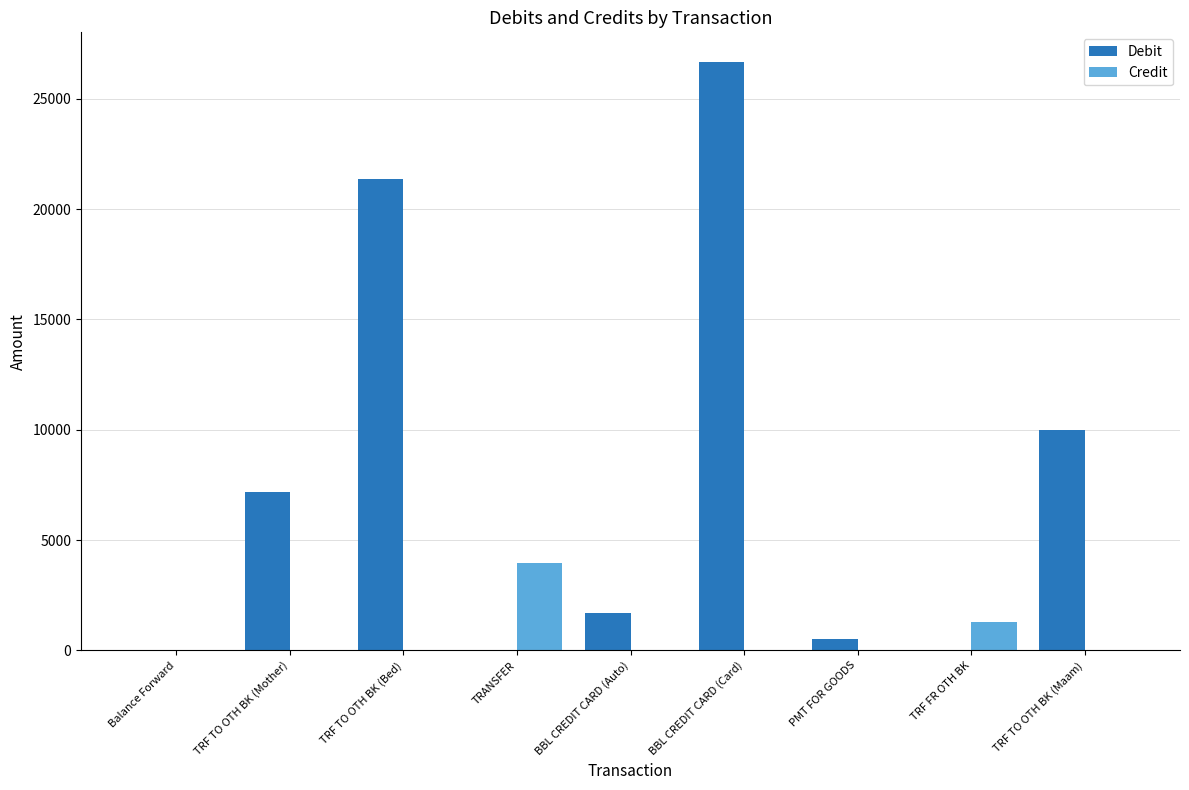

Which series changed the most between TRF TO OTH BK (Mother) and TRF TO OTH BK (Maam)?

Debit